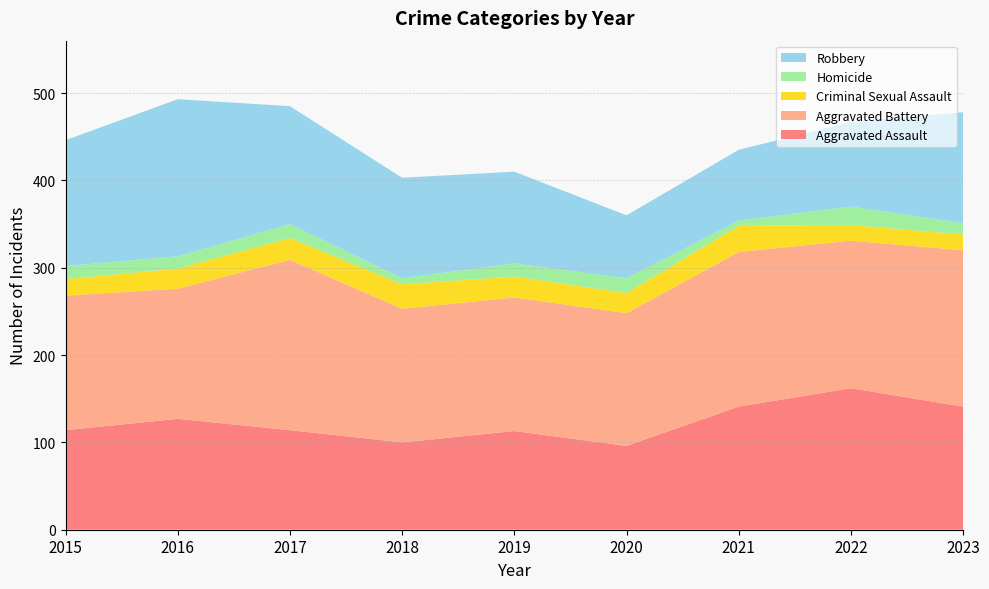

Reading left to right, transcribe all the data shown in this chart.

Aggravated Assault: 2015=114	2016=127	2017=114	2018=100	2019=113	2020=96	2021=141	2022=162	2023=141
Aggravated Battery: 2015=154	2016=149	2017=195	2018=153	2019=153	2020=152	2021=177	2022=169	2023=179
Criminal Sexual Assault: 2015=19	2016=23	2017=25	2018=28	2019=24	2020=23	2021=30	2022=18	2023=18
Homicide: 2015=15	2016=14	2017=16	2018=7	2019=15	2020=17	2021=6	2022=21	2023=13
Robbery: 2015=144	2016=180	2017=135	2018=115	2019=105	2020=72	2021=81	2022=97	2023=127